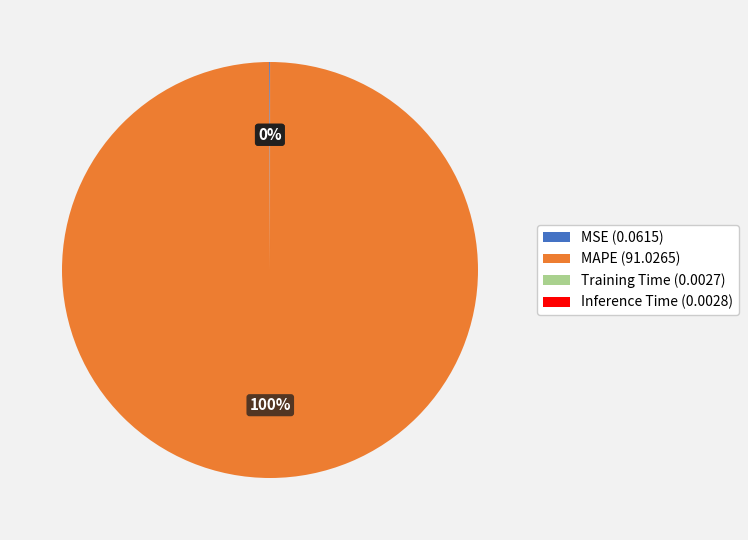

To the nearest percent, what is the average slice percentage?

25%